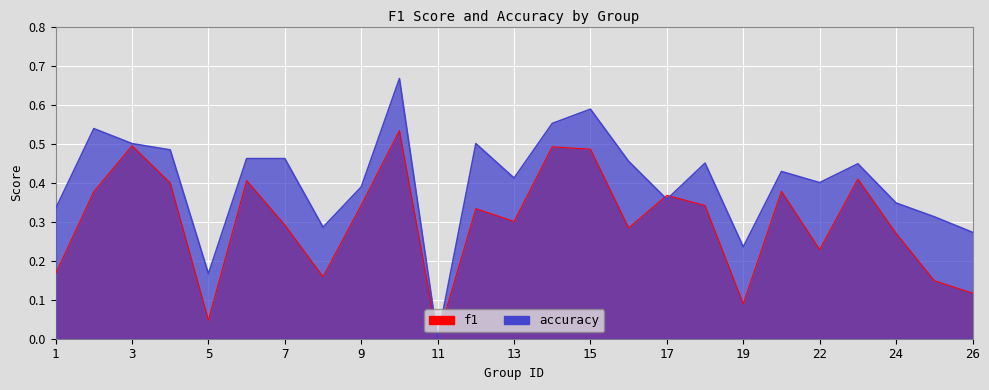

Between 17 and 25, which series saw the biggest shift?

f1